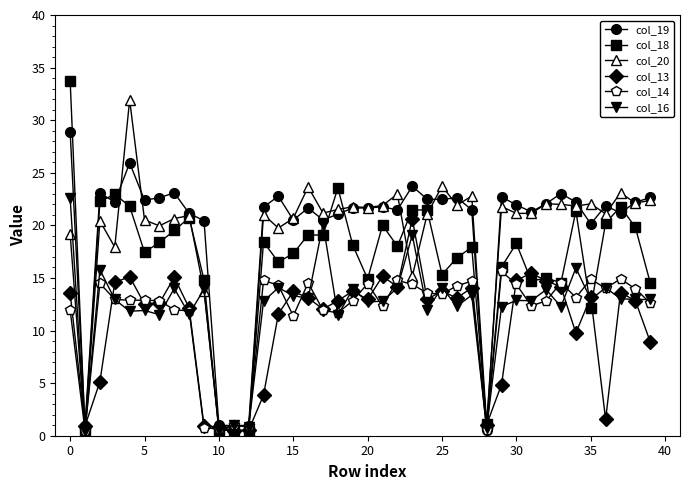

What is the value of the col_18 point at the 24th from the left?

21.5